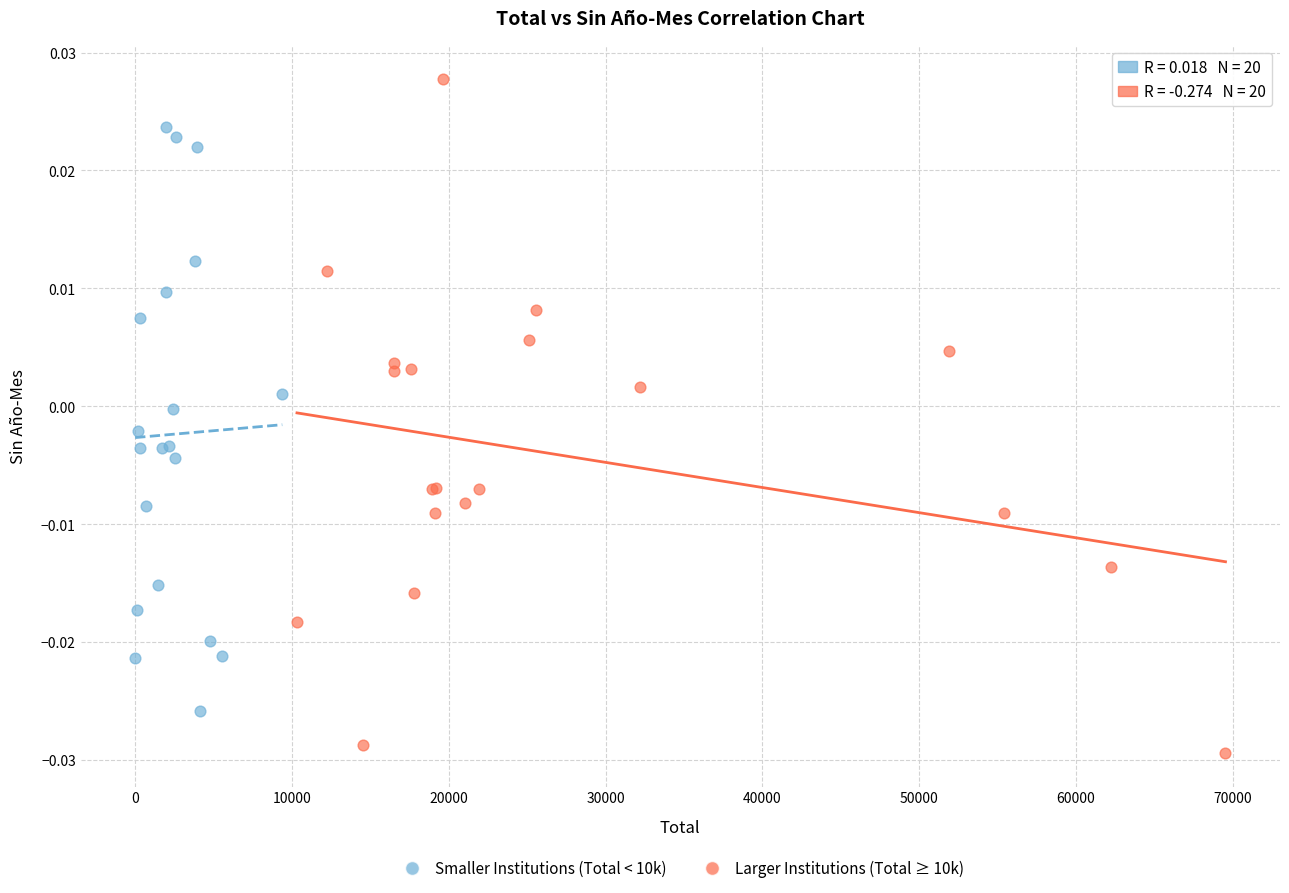

Which series contains the highest Y value?

Larger Institutions (Total ≥ 10k)